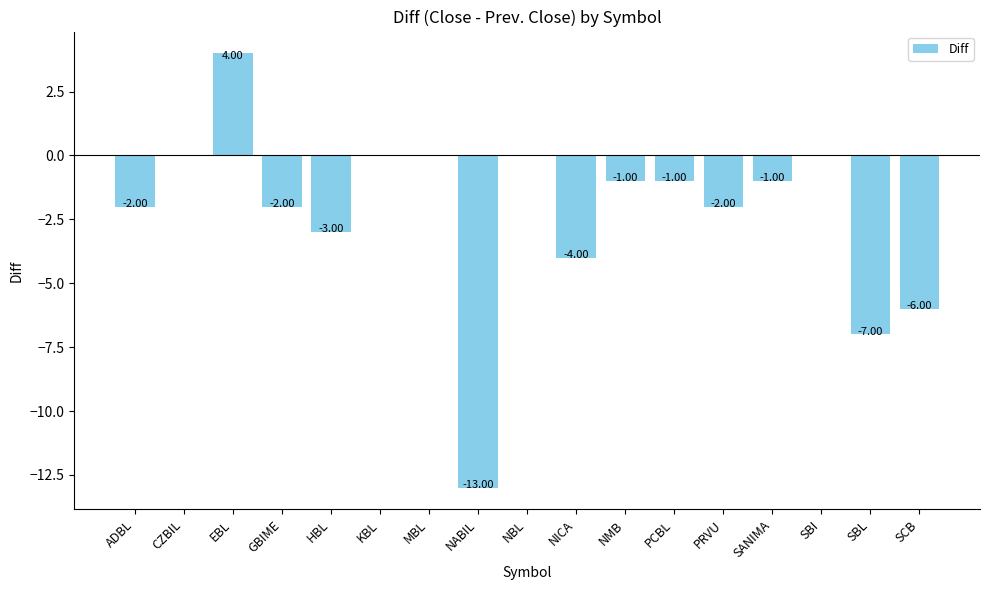

The chart shows a value of -1 at NMB. True or false?

True